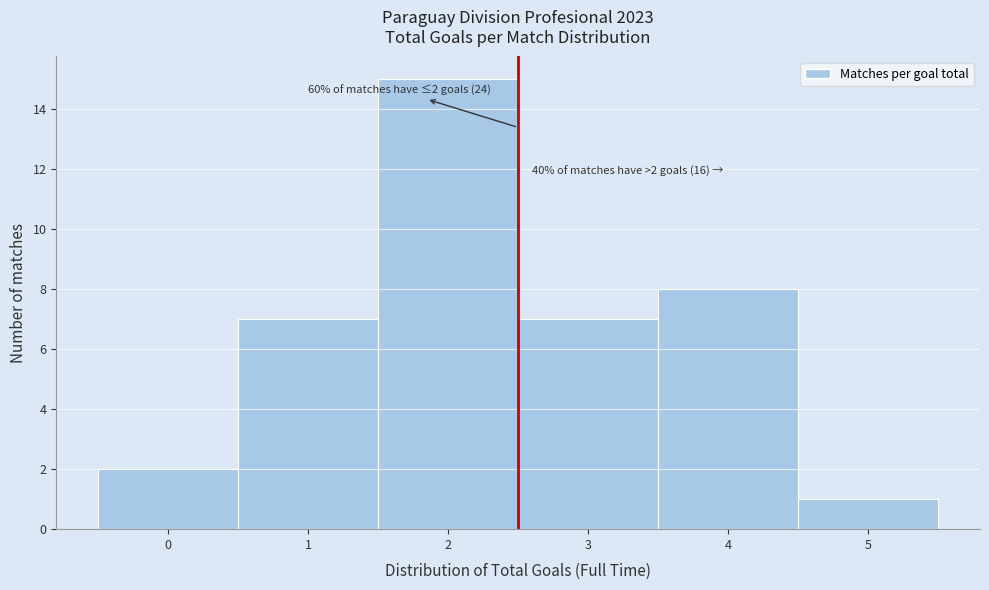

Over which range of the x-axis is the bar tallest?

1.5 to 2.5